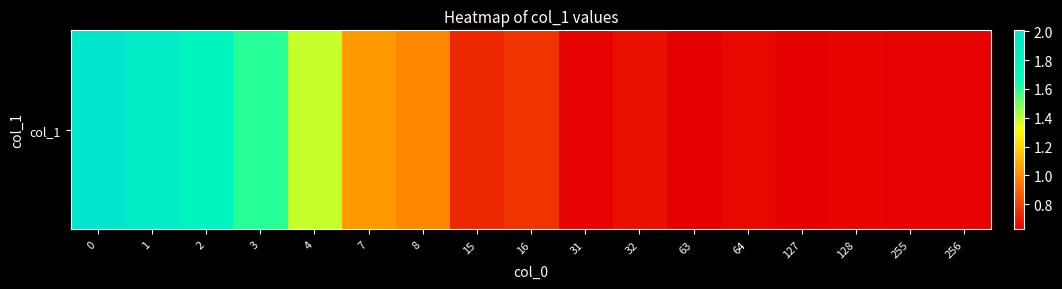

Rank the categories by value from lowest to highest.

63, 127, 31, 255, 256, 128, 64, 32, 15, 16, 8, 7, 4, 3, 2, 1, 0